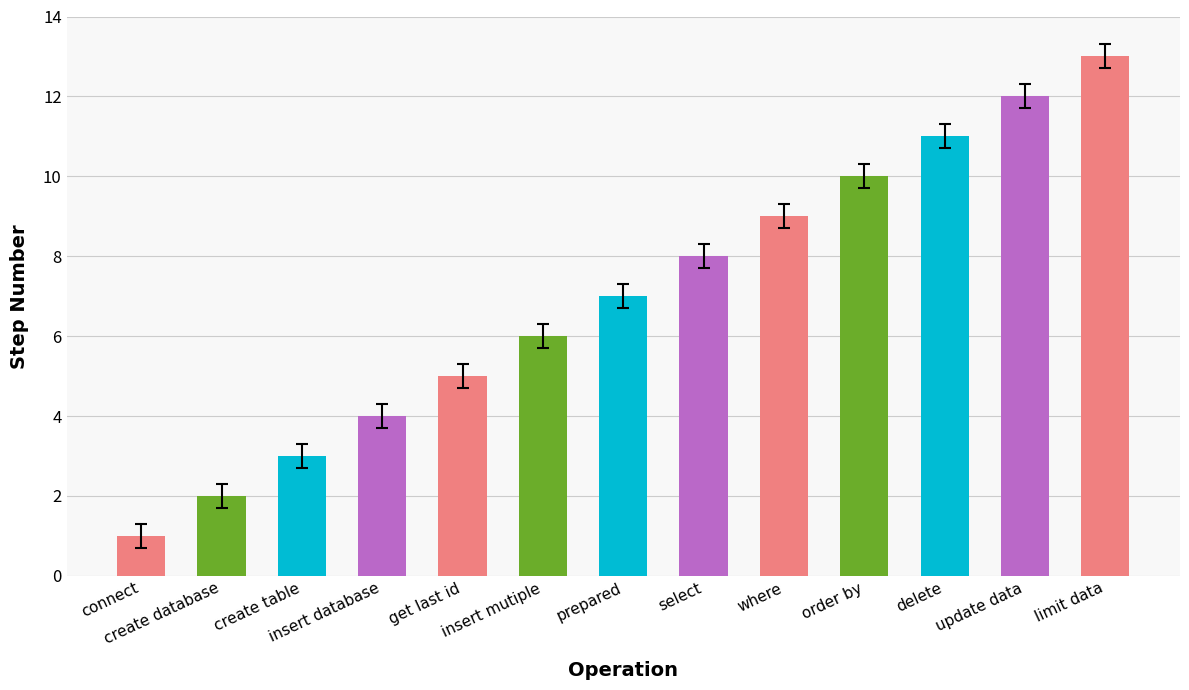

Reading left to right, transcribe all the data shown in this chart.

1	2	3	4	5	6	7	8	9	10	11	12	13